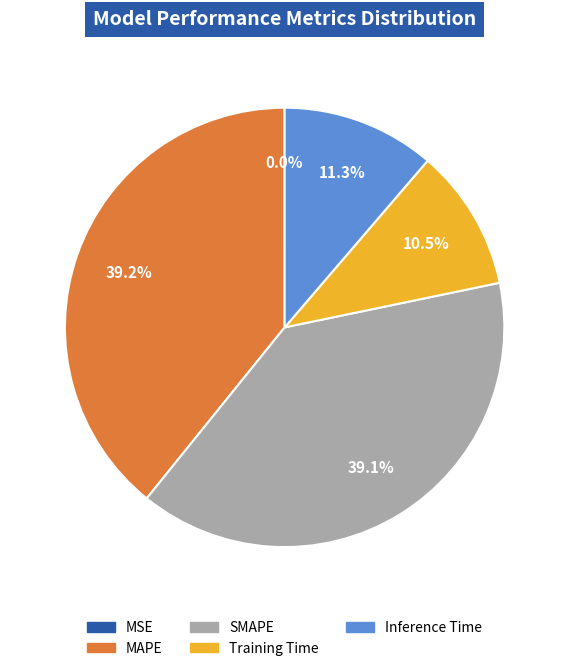

True or false: Inference Time accounts for 11% of the total.

True